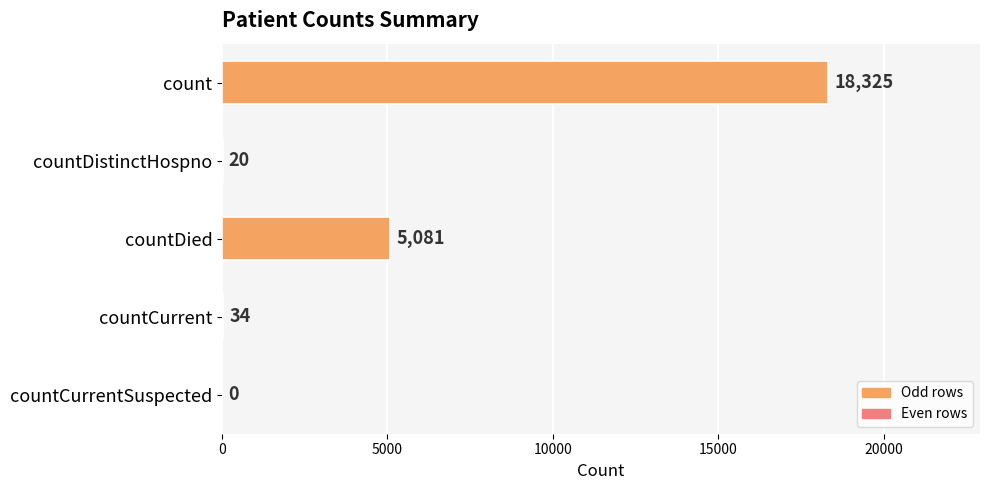

What is the sum of all values?

23460